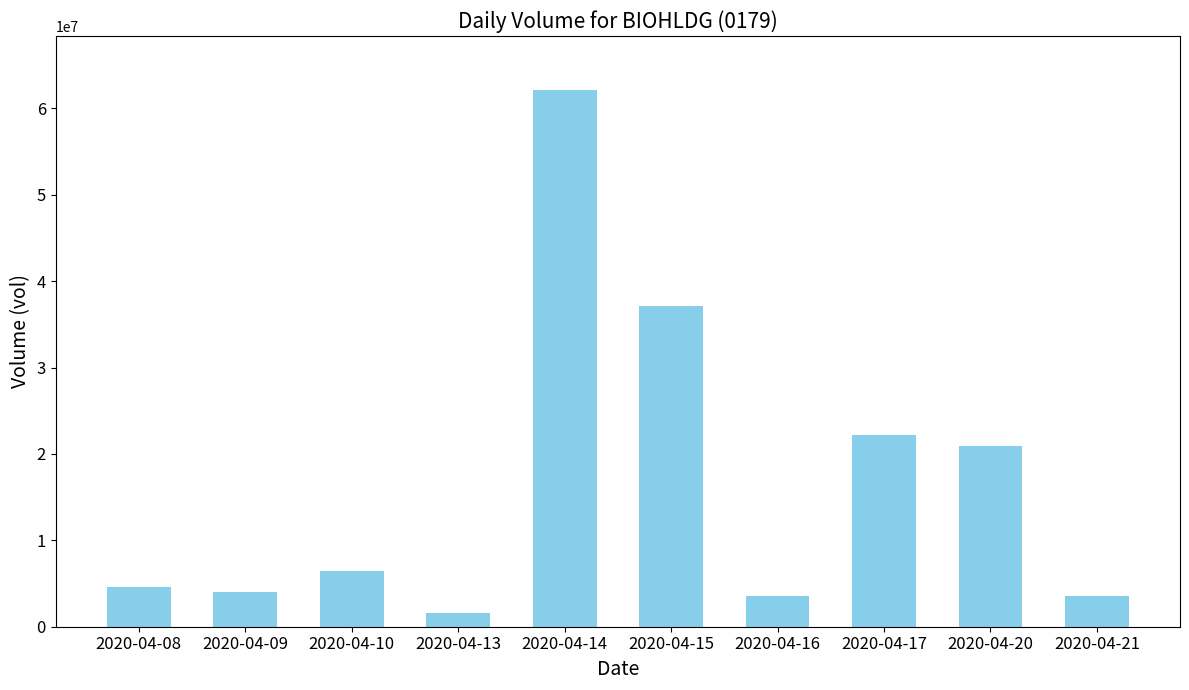

The chart shows a value of 22160700 at 2020-04-17. True or false?

True